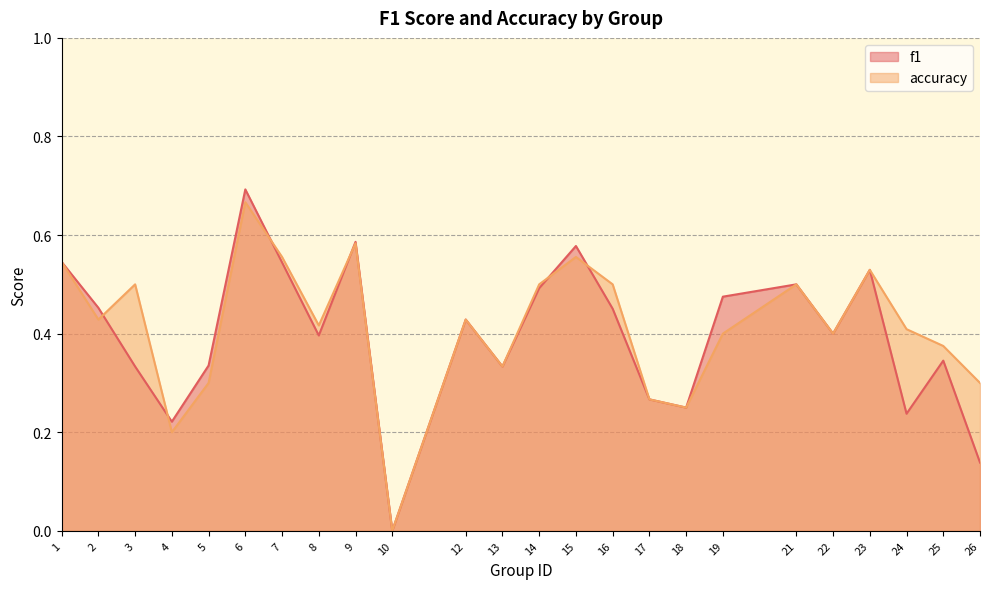

What is the difference between the f1 values at 13 and 17?

0.1